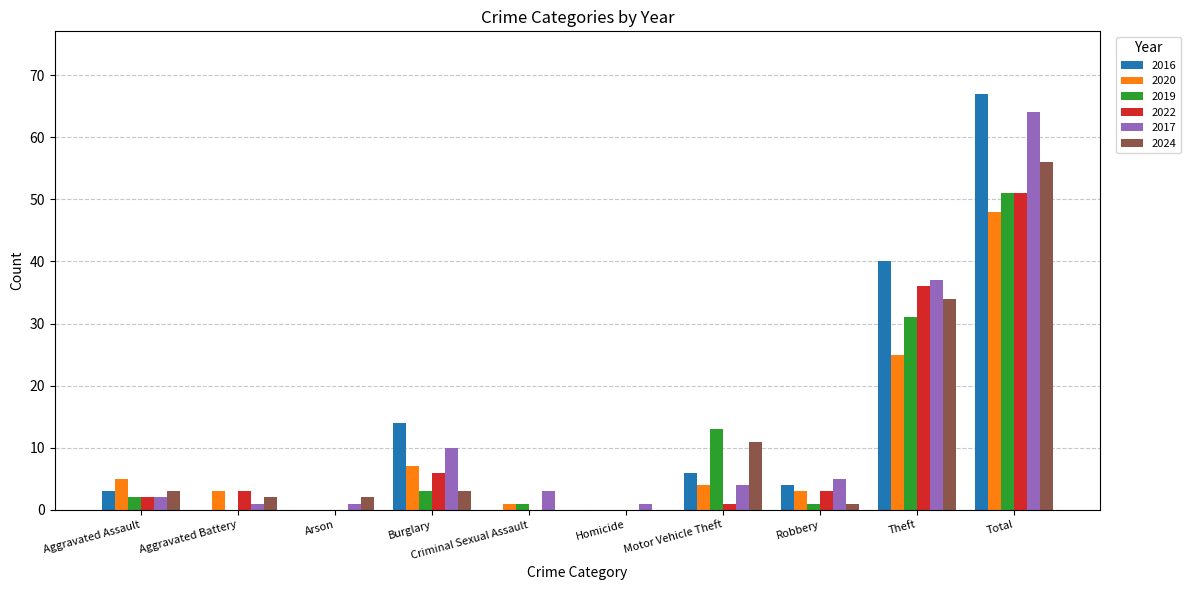

What is the sum of the 2024 values at Theft and Total?

90